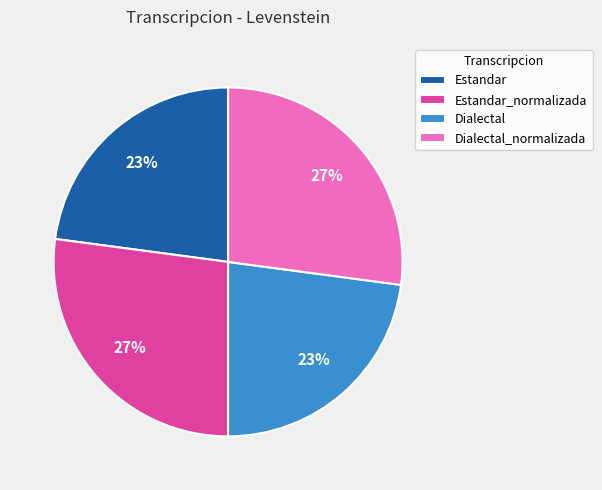

Is there a majority slice in this chart?

No